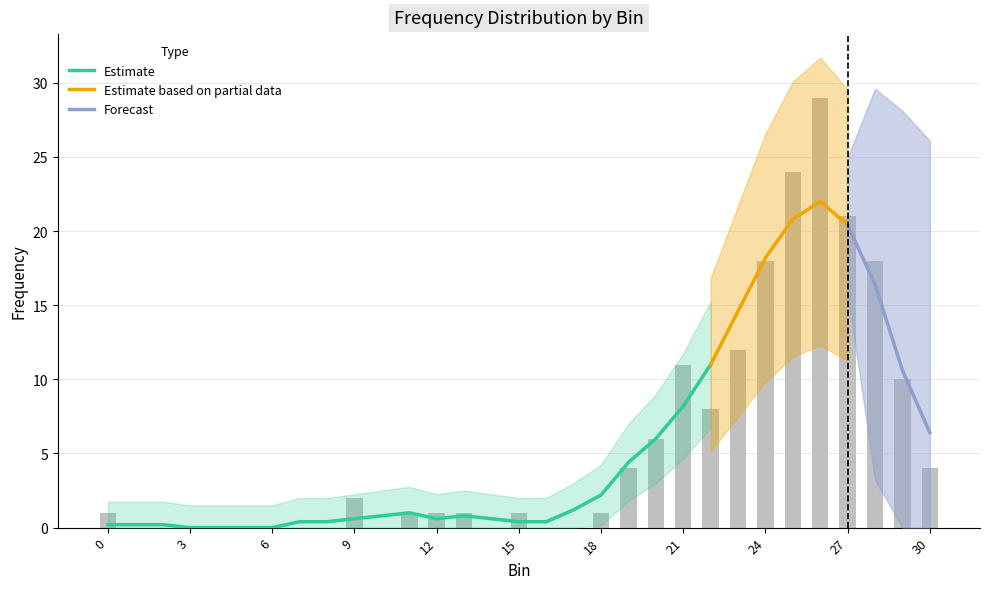

At which label does the data first exceed 1?

9